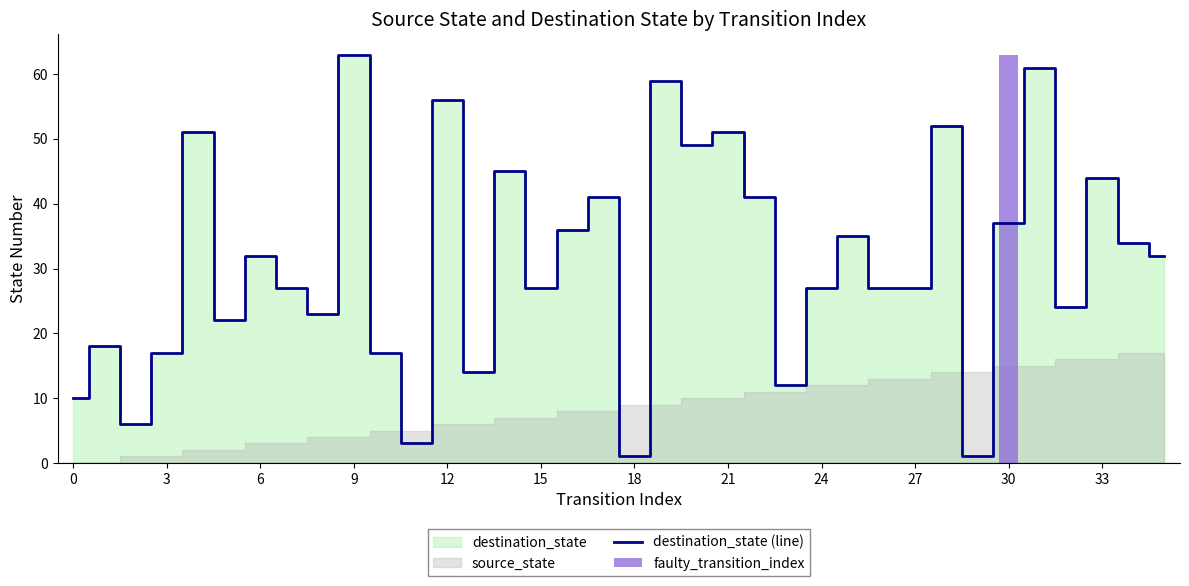

What is the sum of all values?

1122